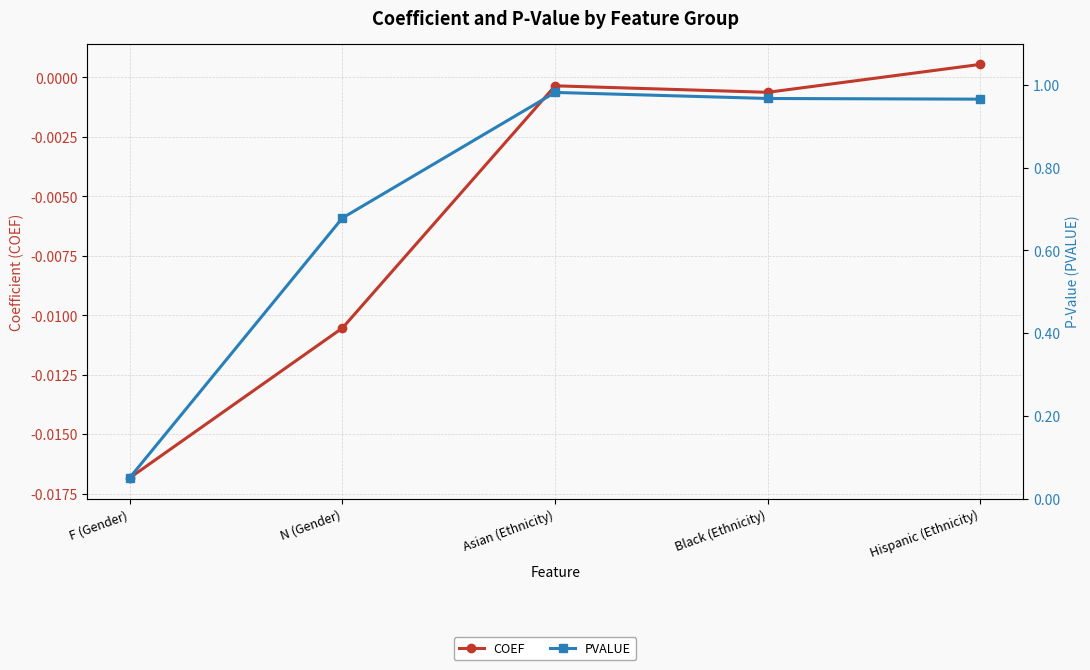

What is the sum of all PVALUE values?

3.6